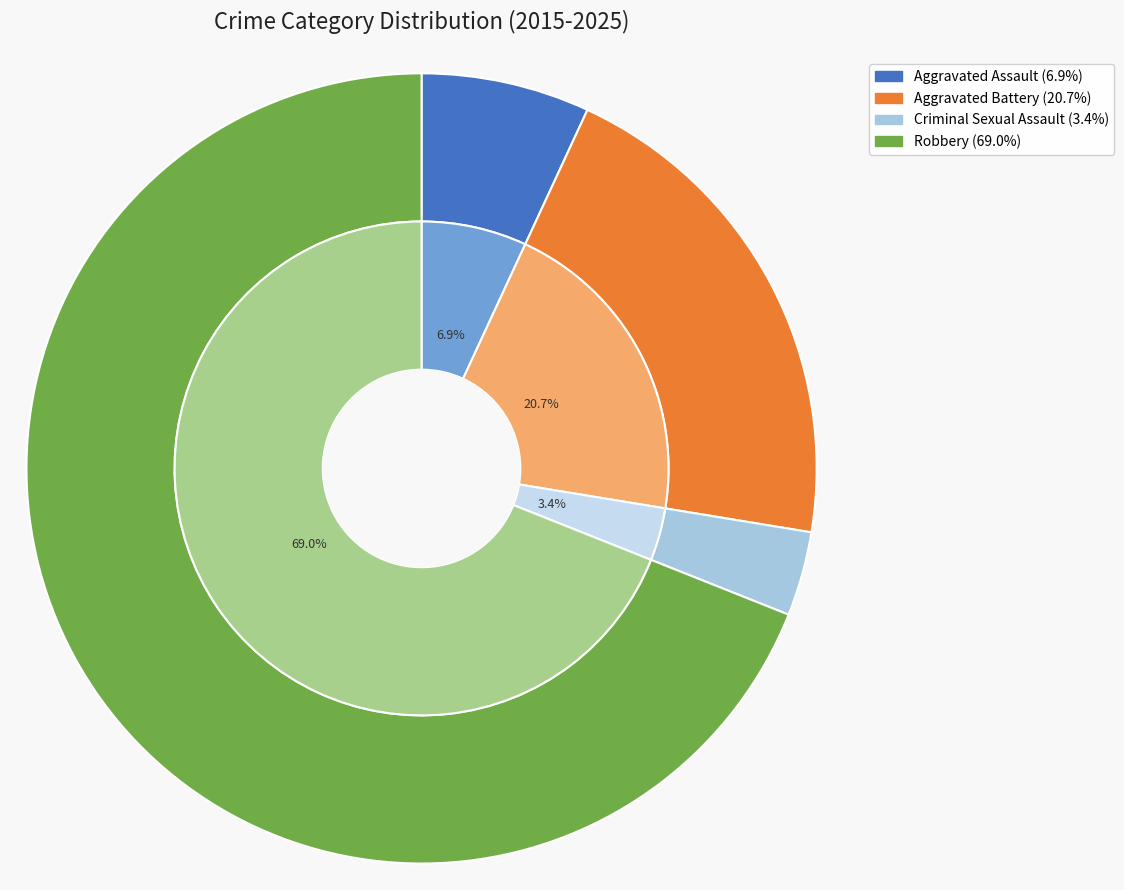

What portion of the pie excludes Criminal Sexual Assault?

96.7%